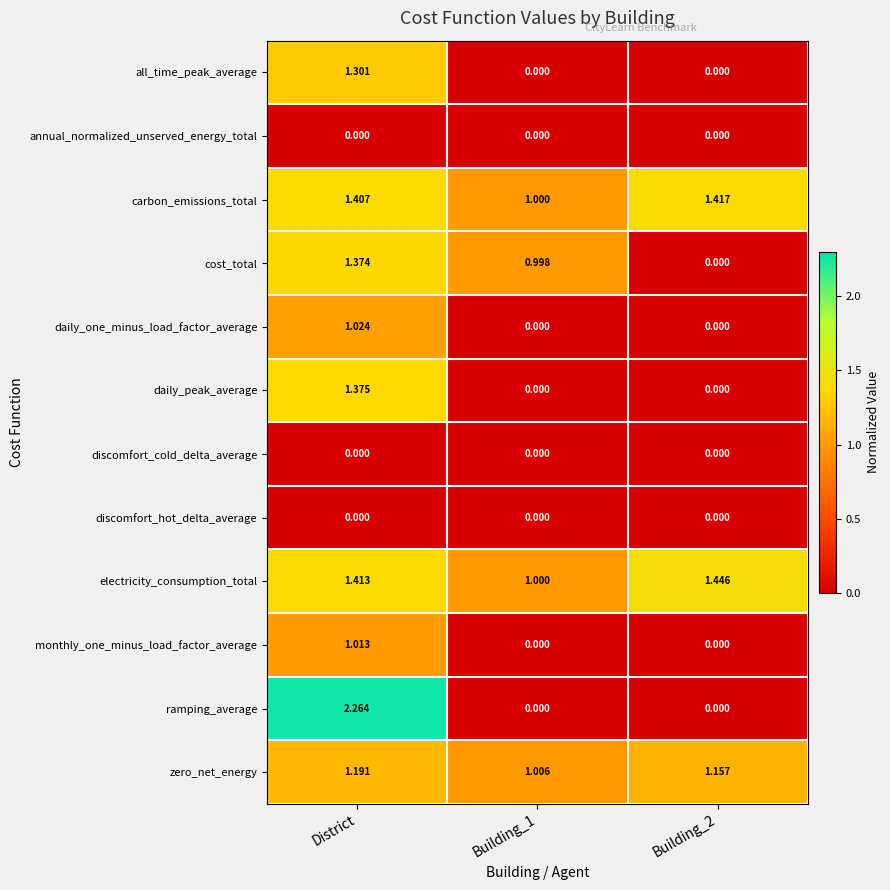

Between District and Building_2, which series saw the biggest shift?

ramping_average